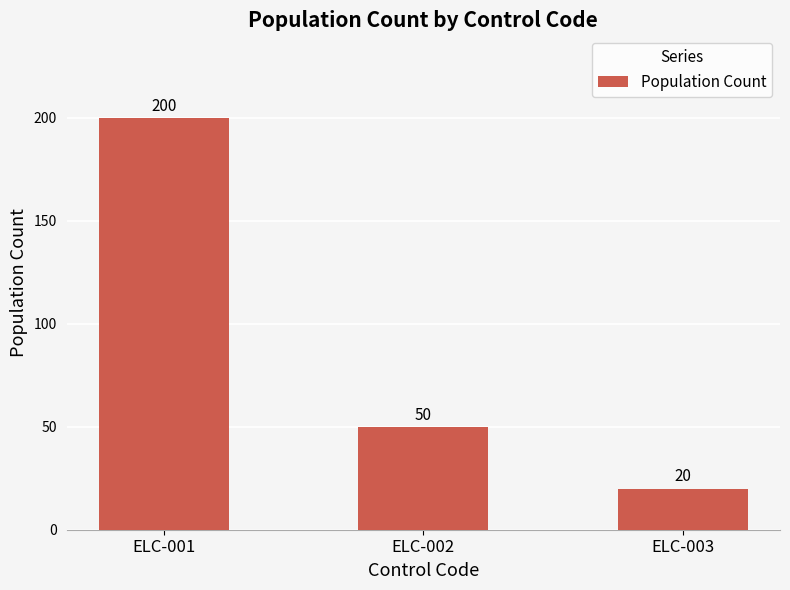

Does the chart contain stacked bars?

No